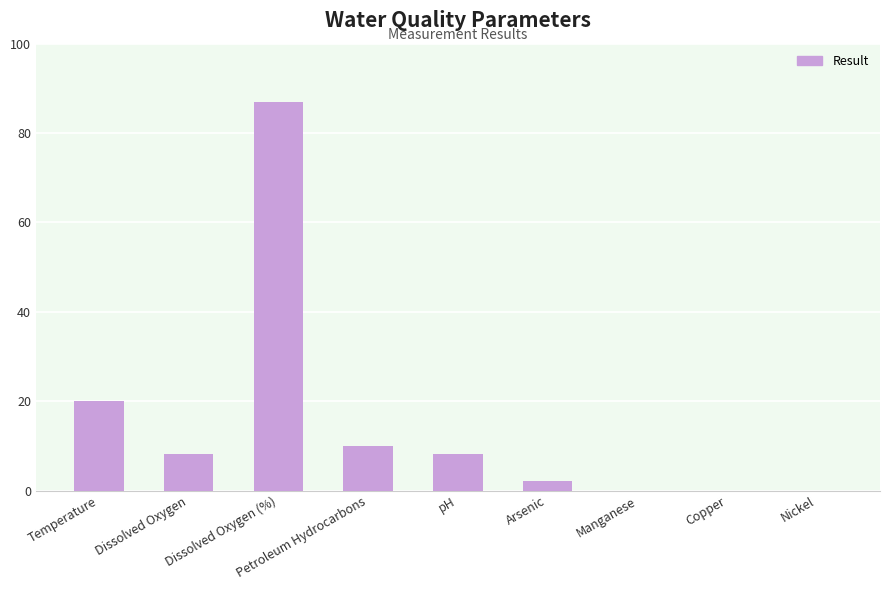

What is the maximum value shown in the chart?

87.0